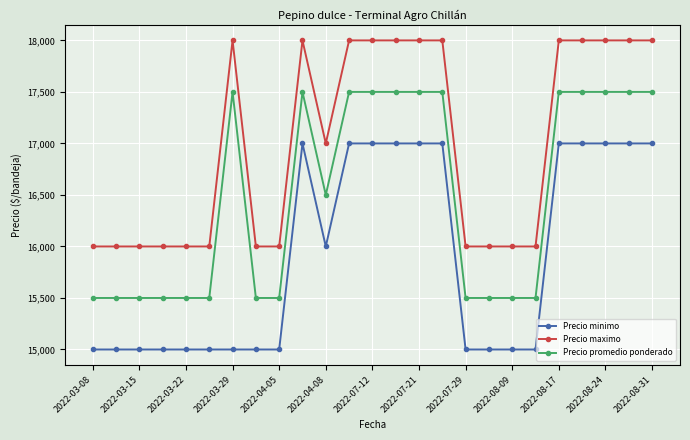

What is the minimum value shown in the chart?

15000